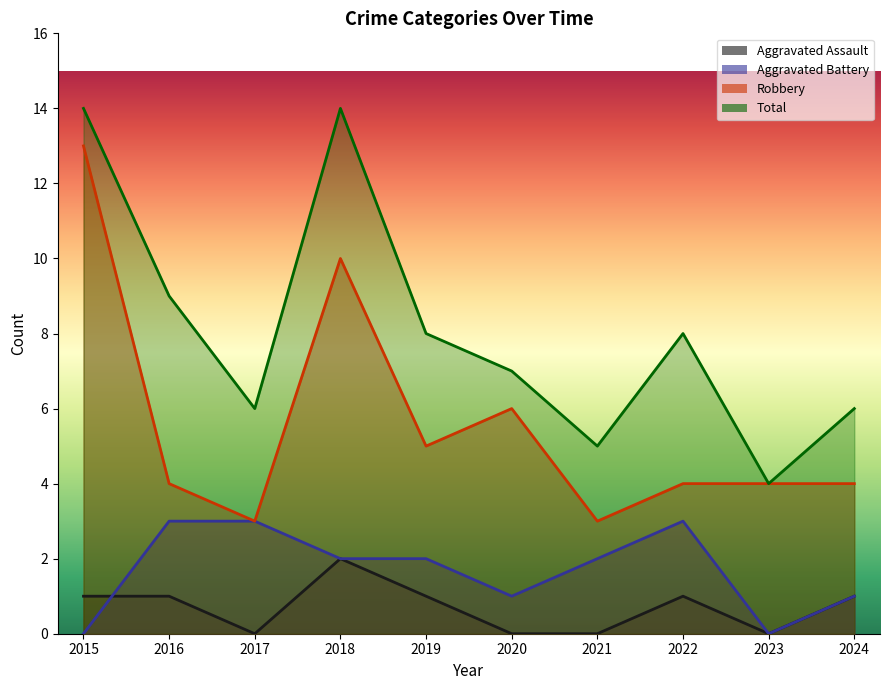

What is the value of the Aggravated Battery point at the 2nd from the left?

3